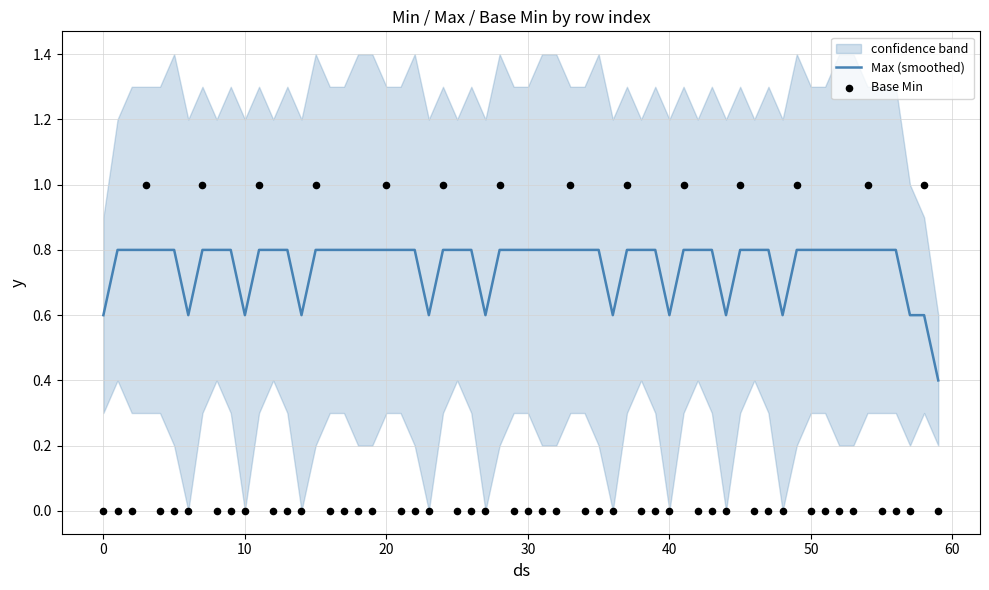

What is the maximum value for Max (smoothed)?

0.8